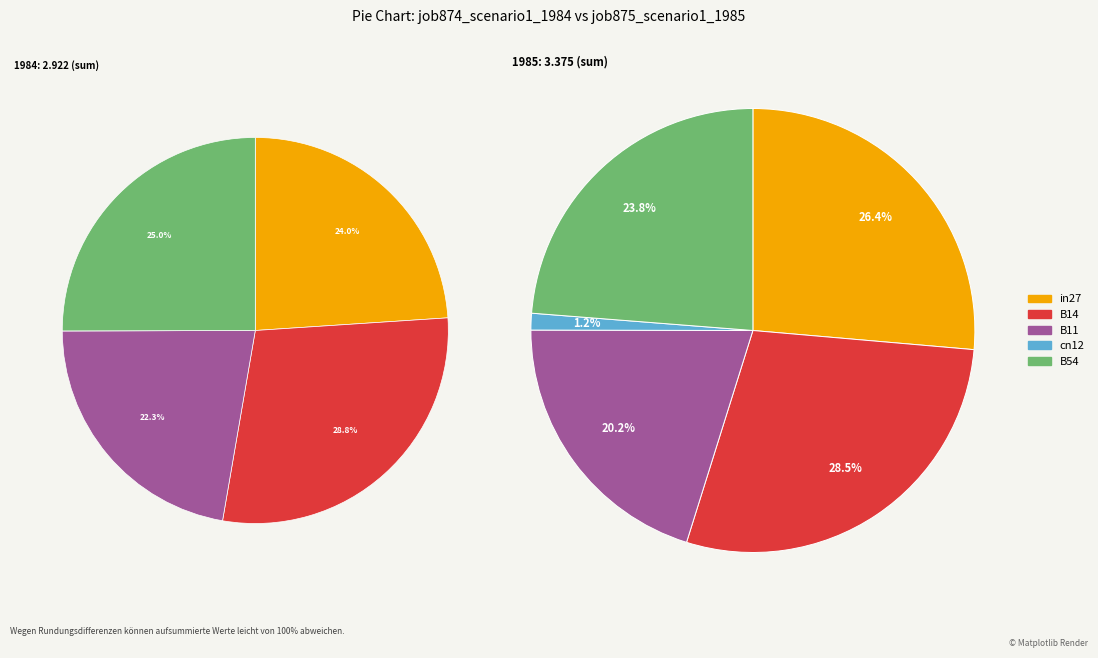

Does any single category account for the majority?

No